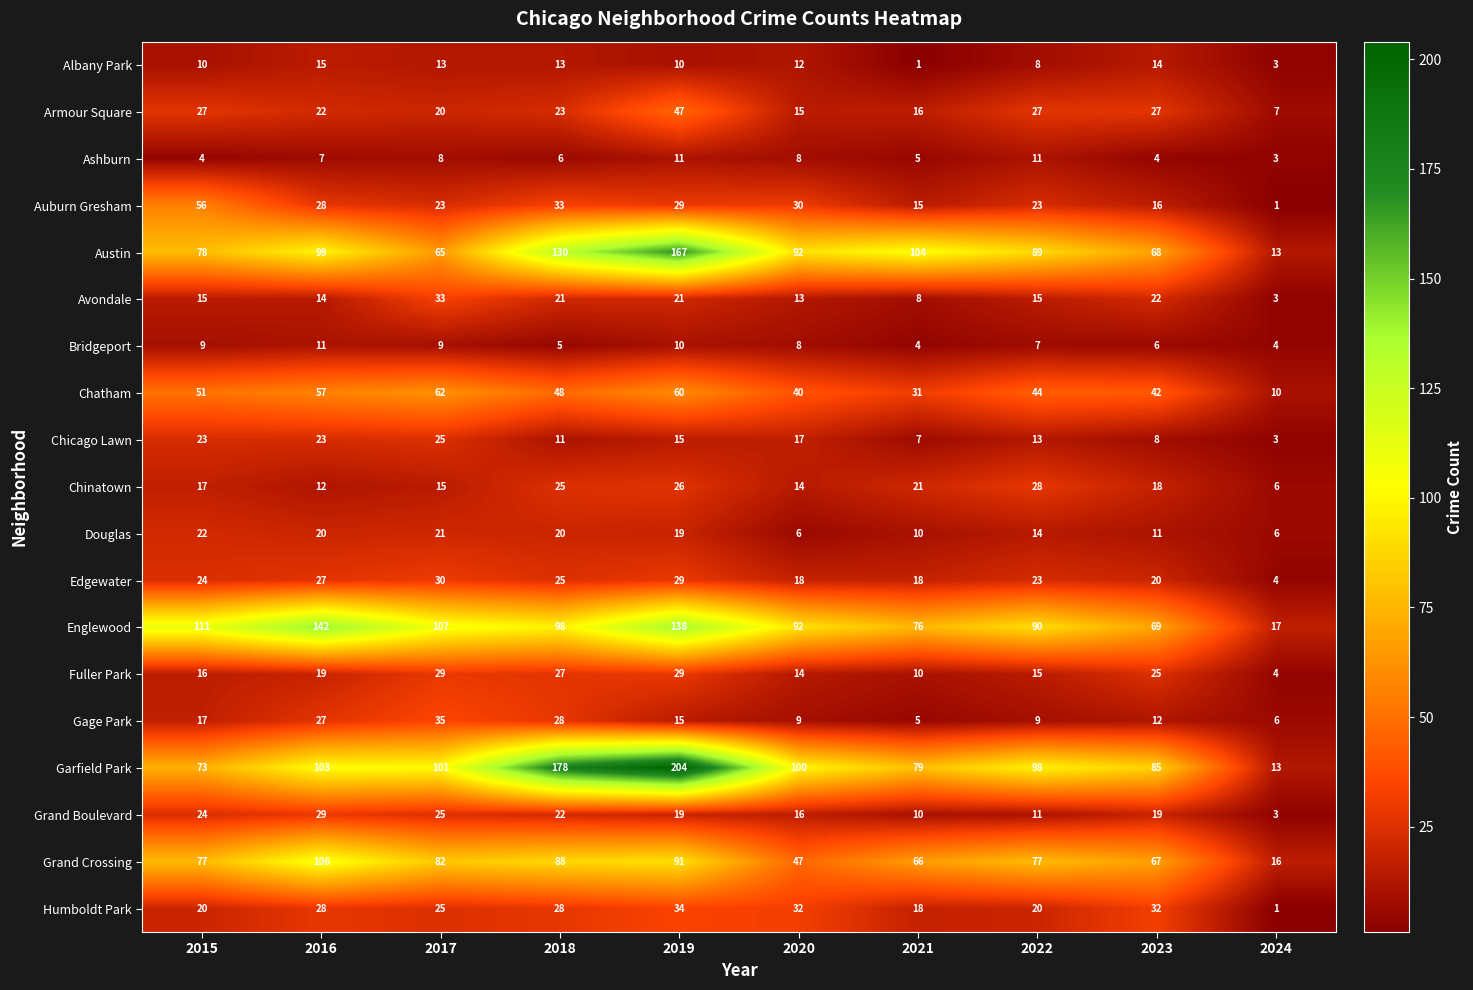

What is the difference between the Humboldt Park values at 2021 and 2018?

10